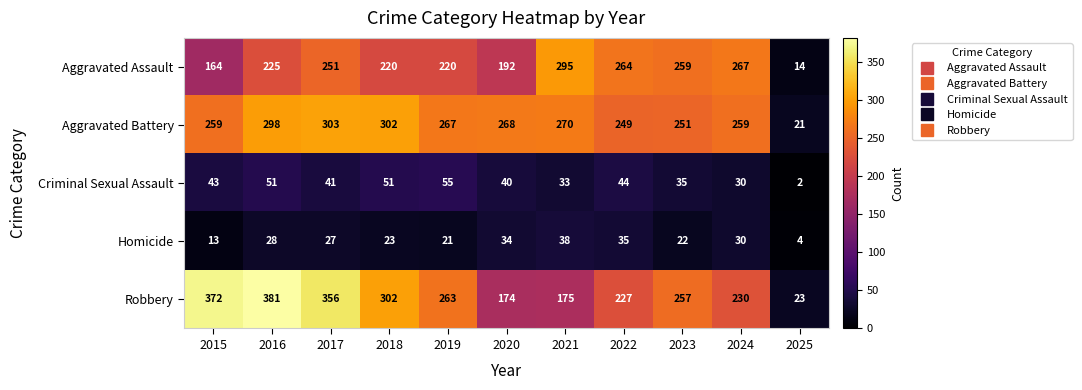

At how many categories does at least one series exceed 266?

8